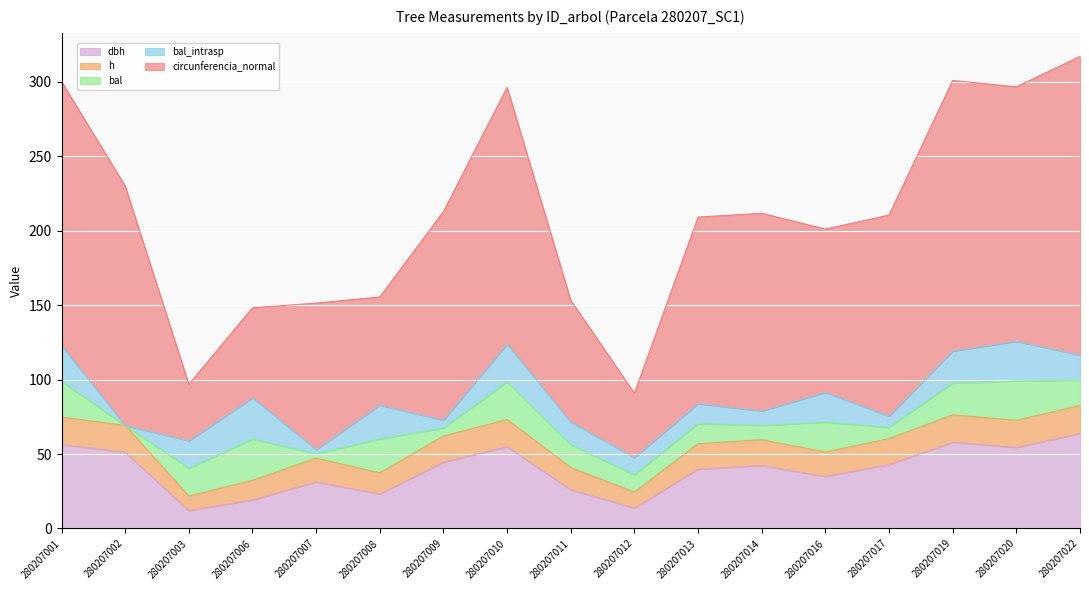

Which series changed the most between 280207008 and 280207013?

circunferencia_normal